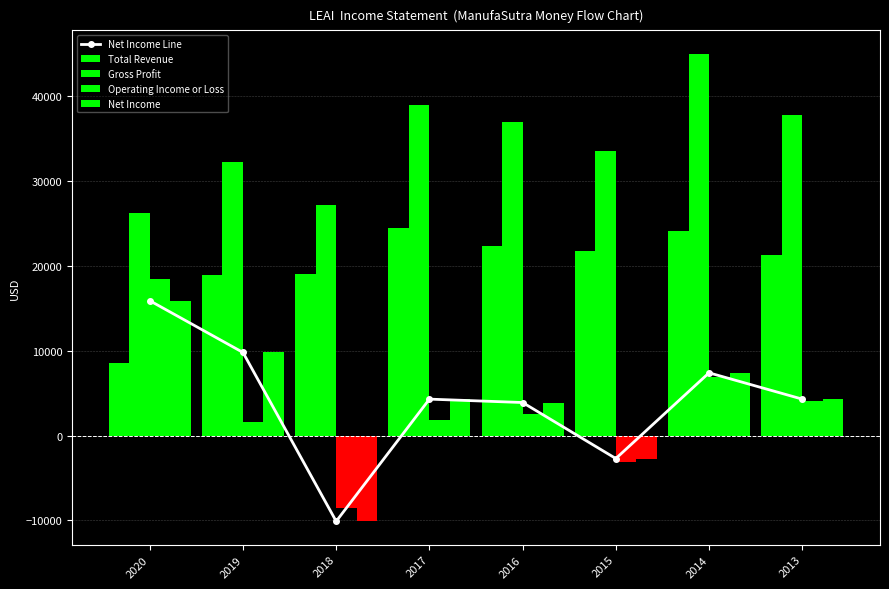

Rank the categories by value from highest to lowest.

2020, 2019, 2014, 2017, 2013, 2016, 2015, 2018